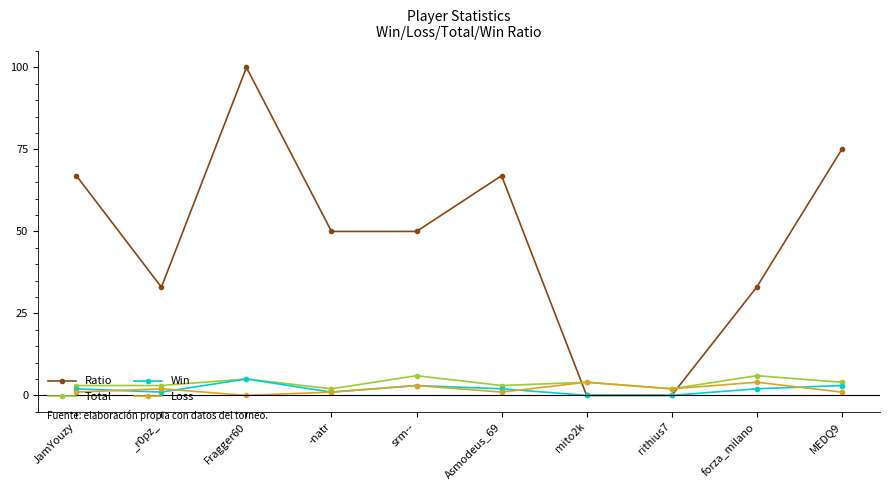

What is the approximate value of Total at JamYouzy?

3